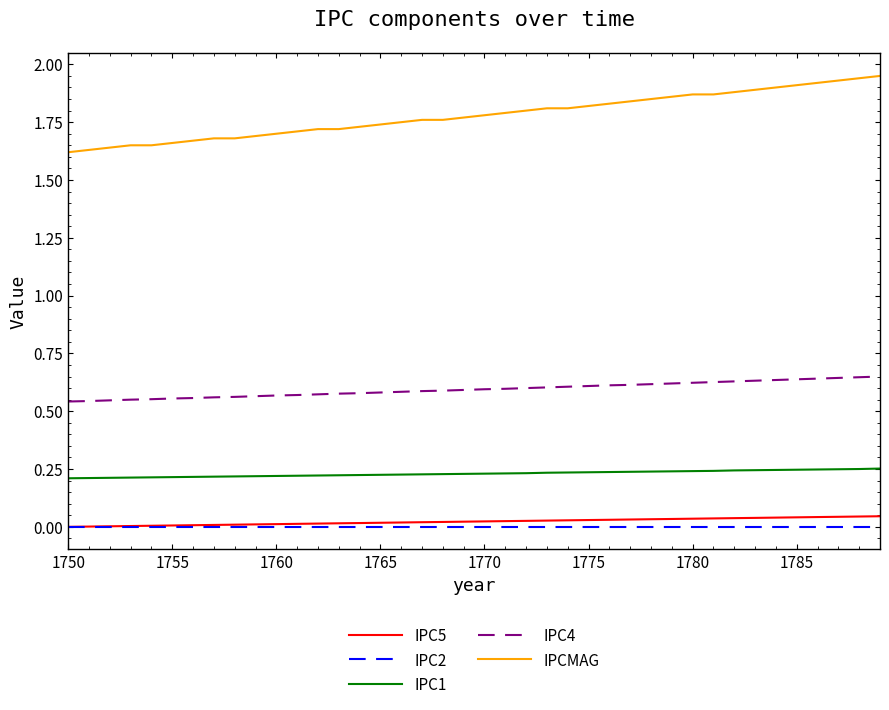

How many series are shown in this chart?

5